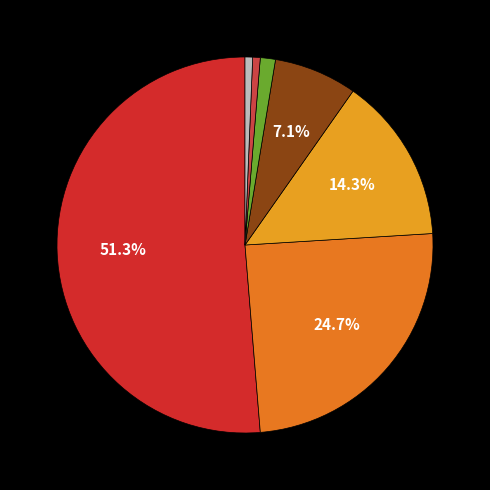

How many slices are in this pie chart?

7